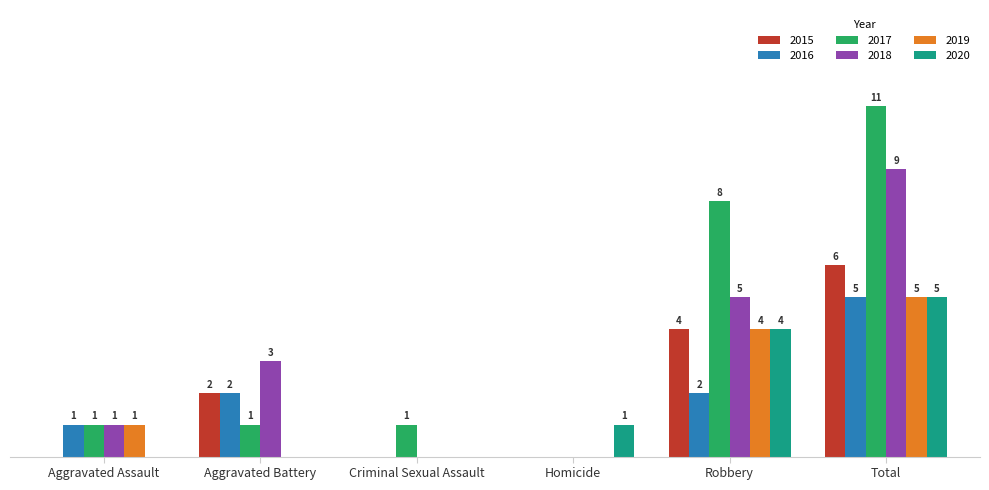

Are the bars horizontal?

No